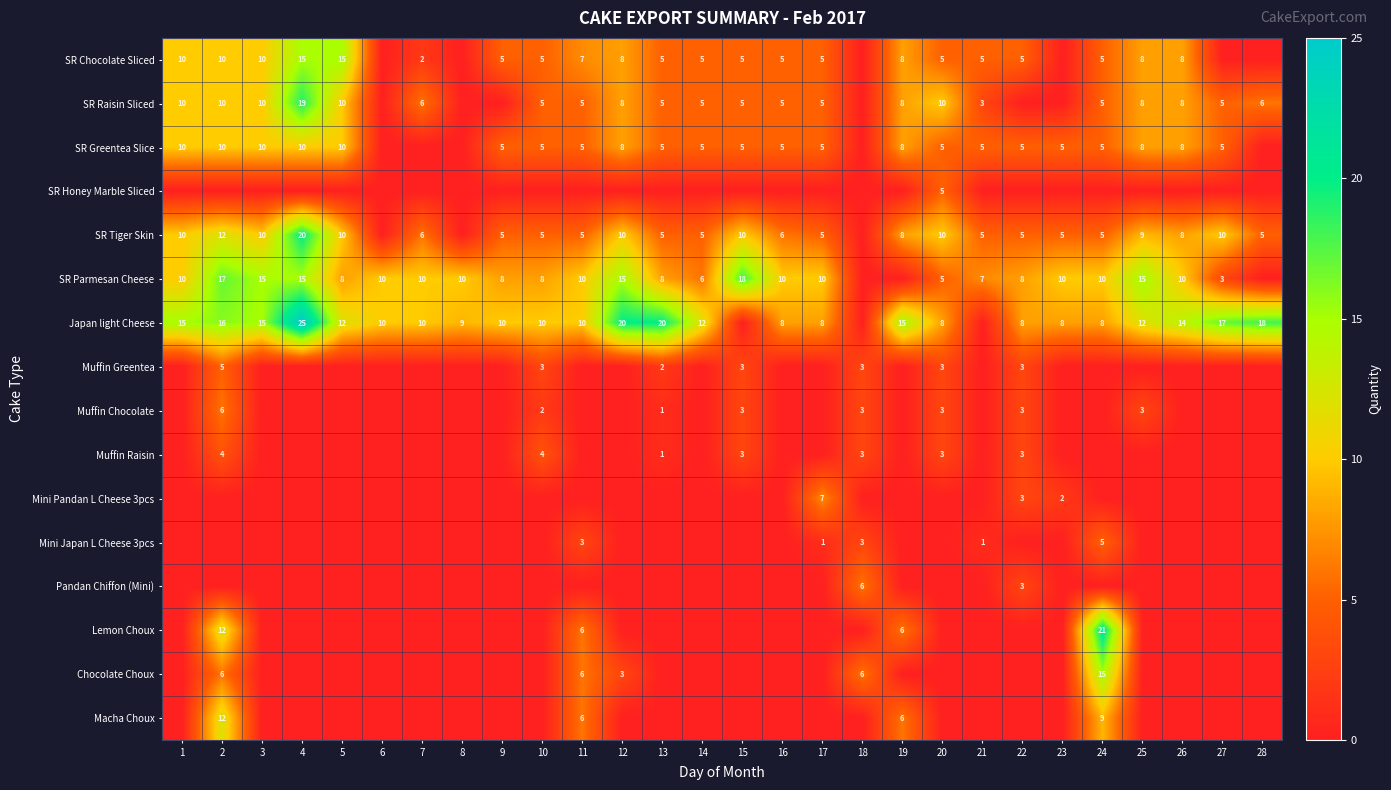

How many values in the Mini Pandan L Cheese 3pcs series exceed 0?

3